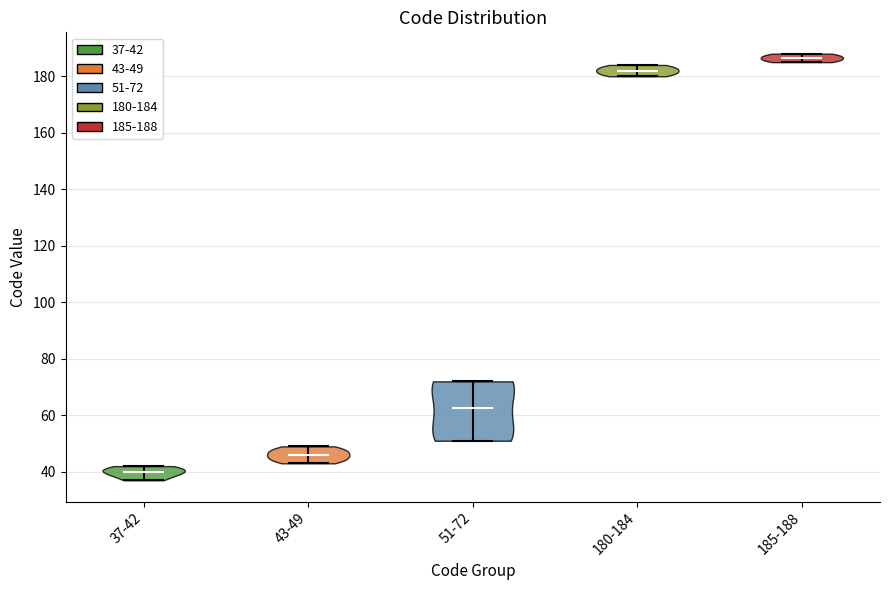

Where does the median line of the violin for 180-184 sit on the y-axis? The values are not printed on the chart, so give them approximately, as read against the axis.

182